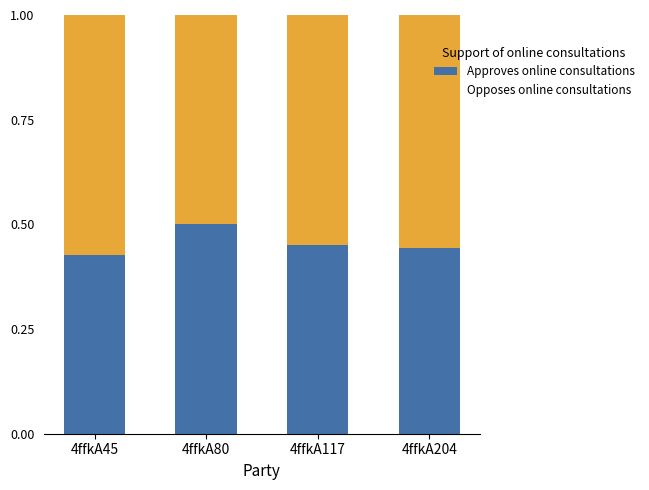

What is the sum of the Approves online consultations values at 4ffkA117 and 4ffkA80?

1.0